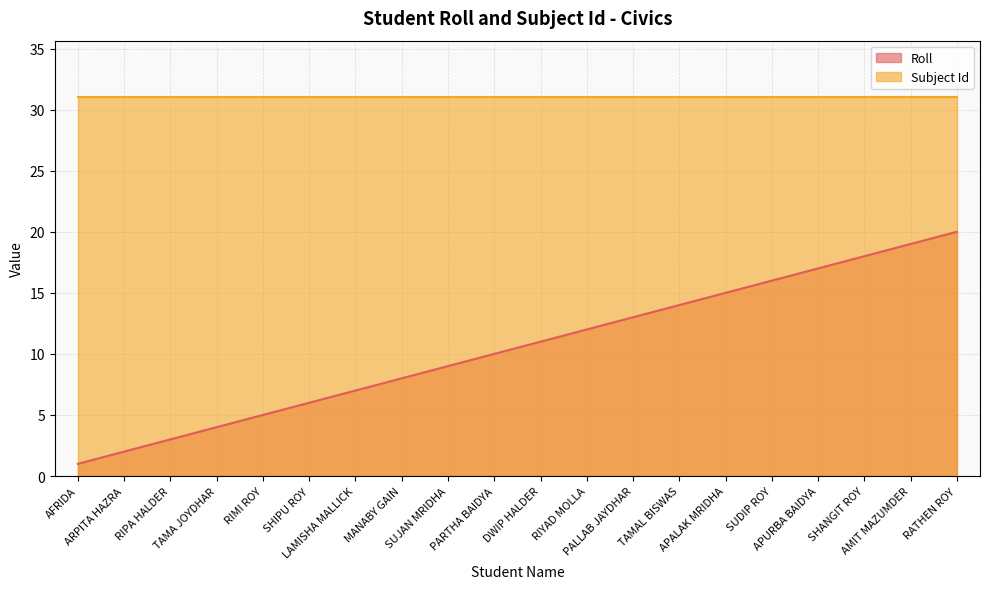

How many data points are less than 11?

10